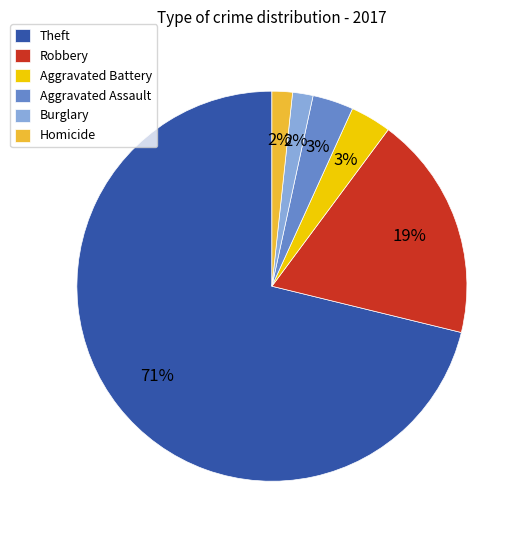

How many slices are in this pie chart?

6